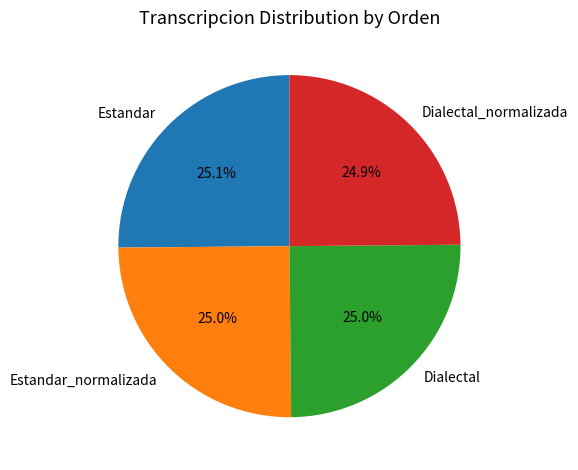

Approximately how many times larger is the value at Dialectal compared to Estandar_normalizada?

1.0